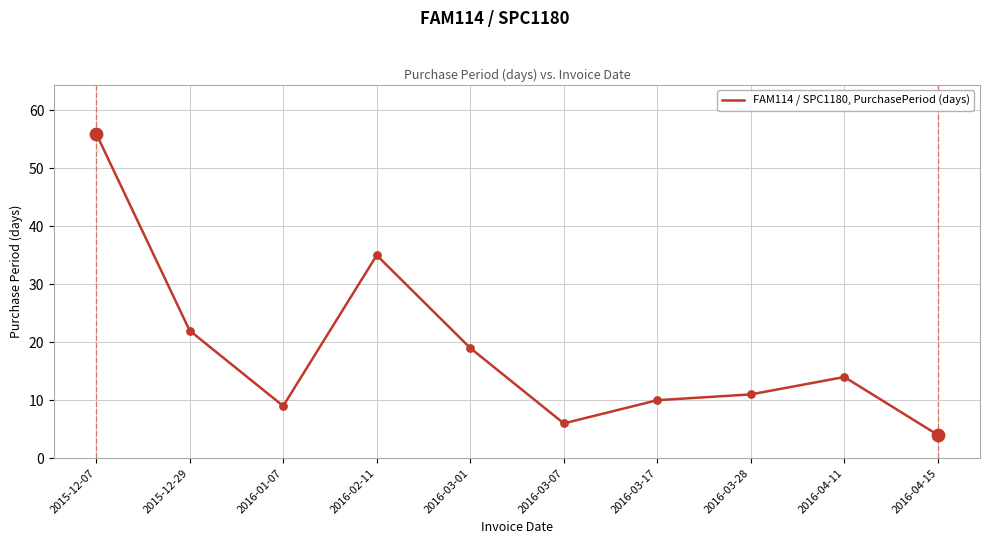

Which has a higher value, 2016-04-11 or 2015-12-29?

2015-12-29